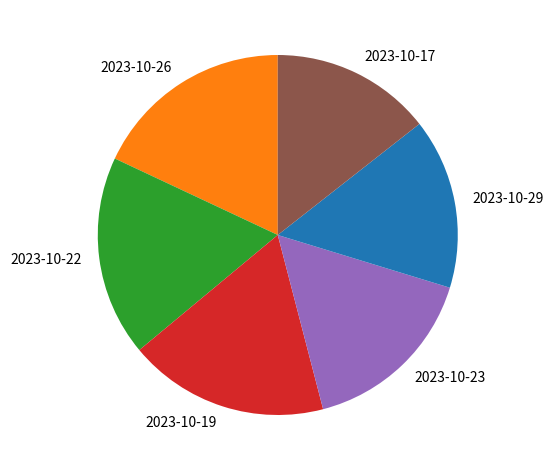

Count the number of slices in the pie.

6